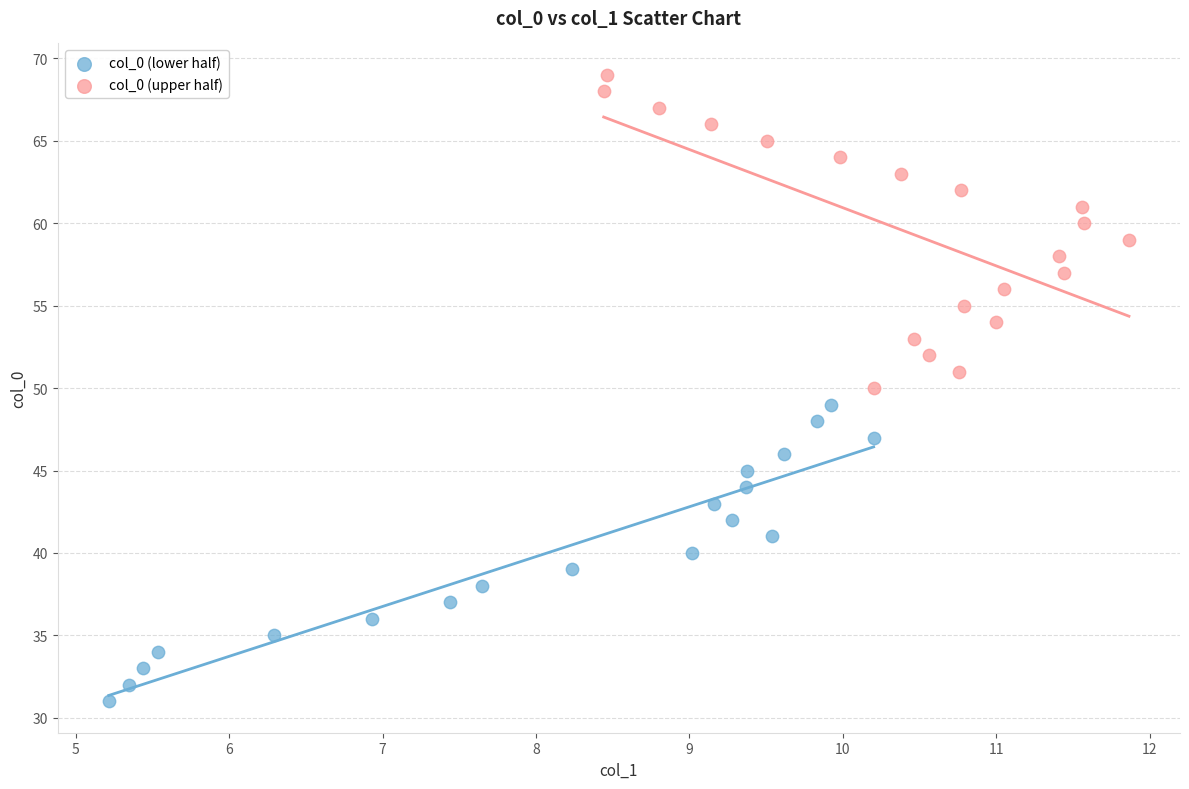

Which series contains the highest Y value?

col_0 (upper half)